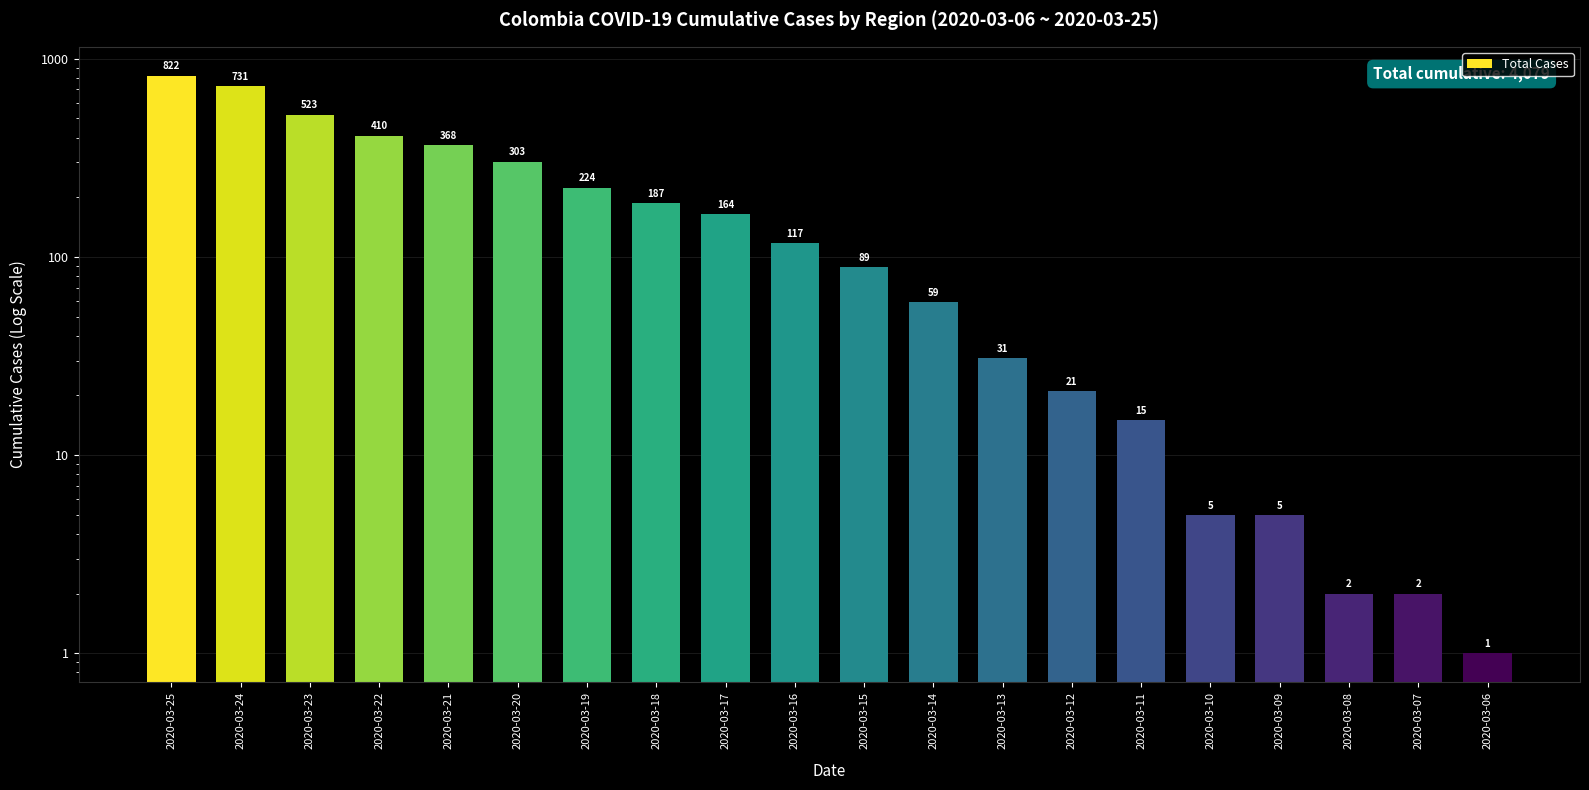

Reading right to left, extract all data points from this chart.

2020-03-06=1	2020-03-07=2	2020-03-08=2	2020-03-09=5	2020-03-10=5	2020-03-11=15	2020-03-12=21	2020-03-13=31	2020-03-14=59	2020-03-15=89	2020-03-16=117	2020-03-17=164	2020-03-18=187	2020-03-19=224	2020-03-20=303	2020-03-21=368	2020-03-22=410	2020-03-23=523	2020-03-24=731	2020-03-25=822